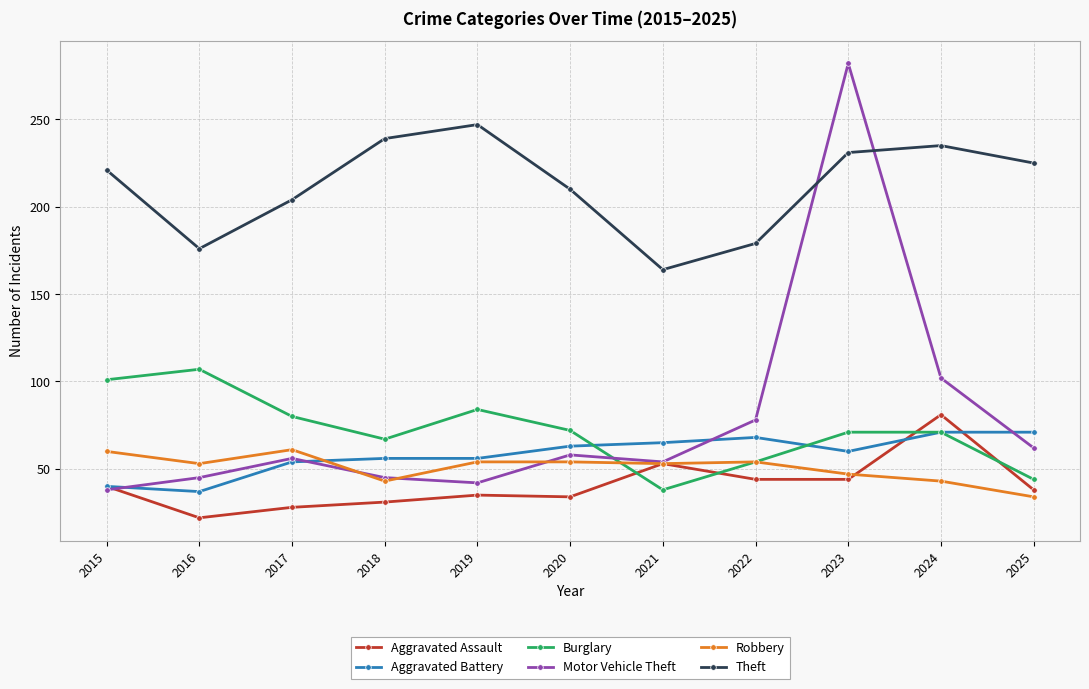

At 2016, list the series in order from largest to smallest.

Theft, Burglary, Robbery, Motor Vehicle Theft, Aggravated Battery, Aggravated Assault